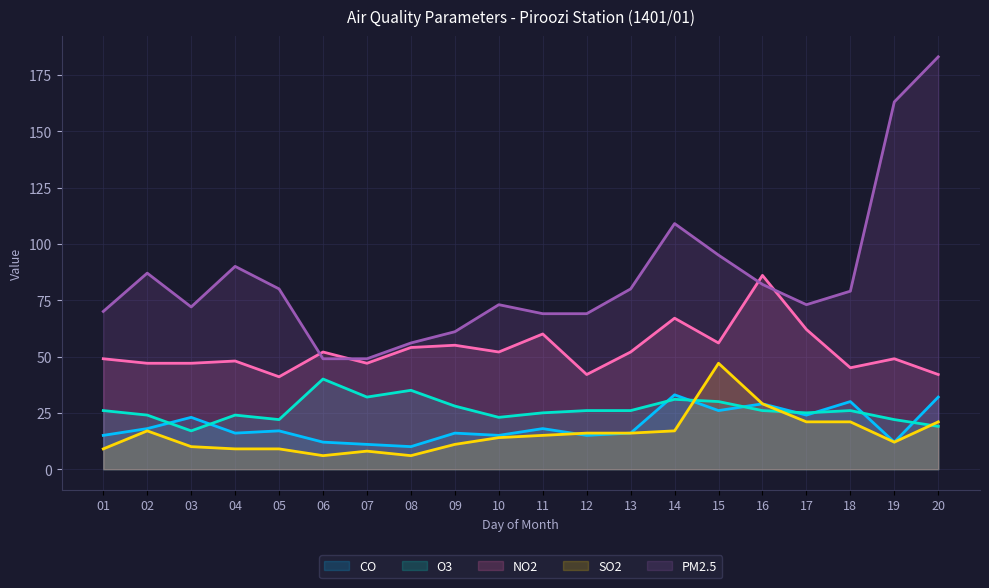

What are all the series names shown in the legend?

CO, O3, NO2, SO2, PM2.5